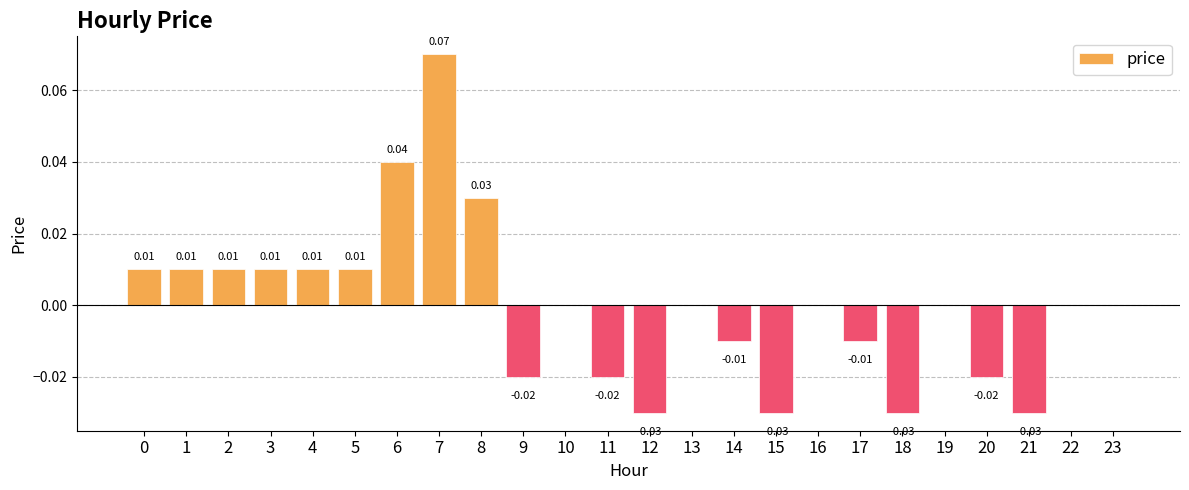

Are the bars horizontal?

No